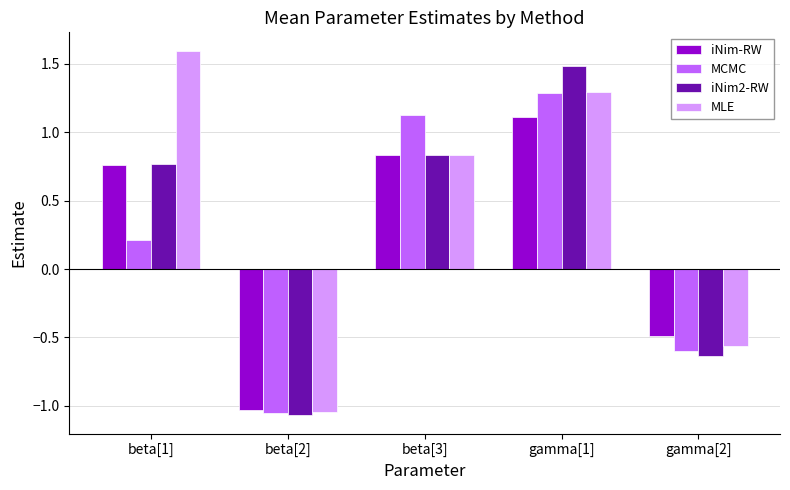

How many bars are there in total?

20